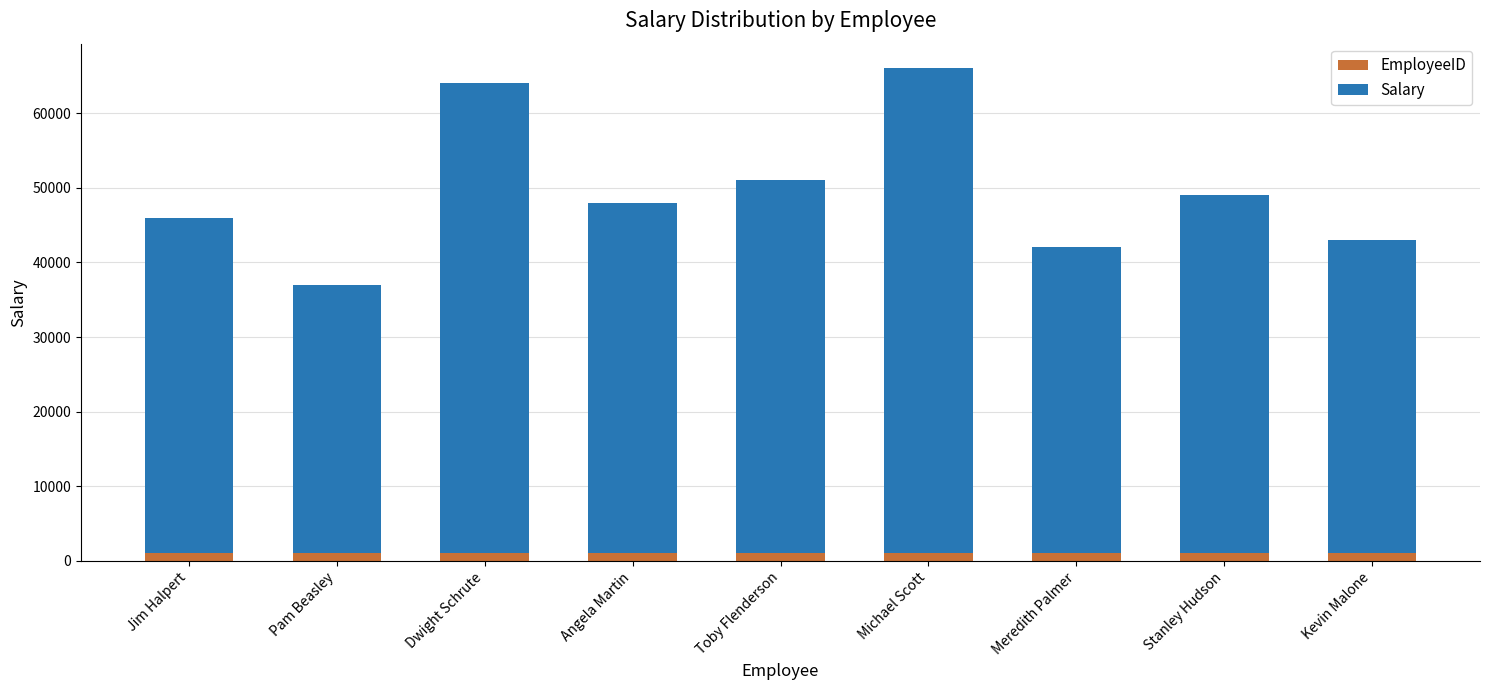

What is the sum of all EmployeeID values?

9045